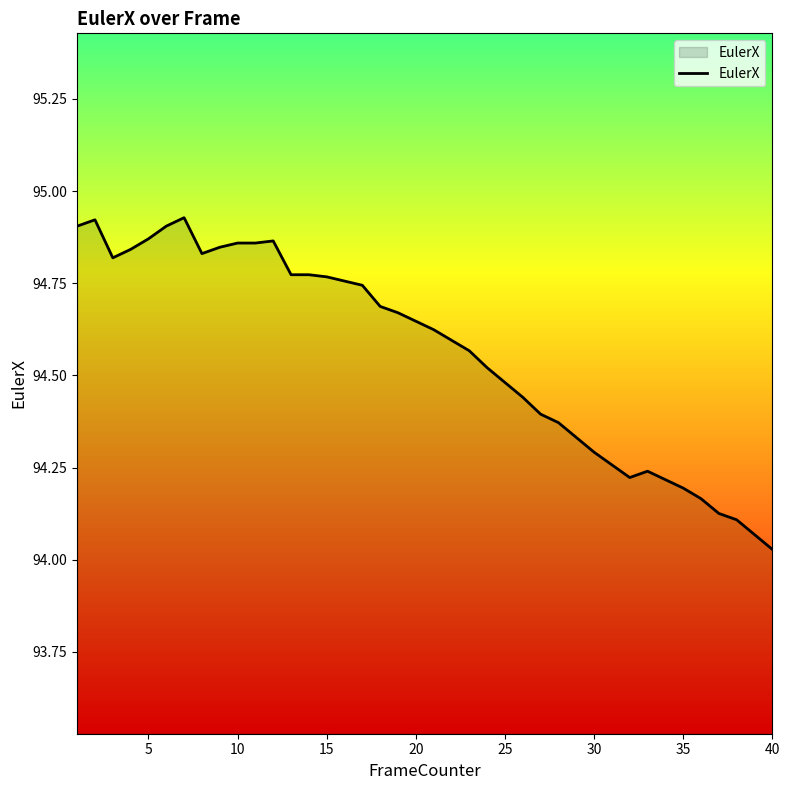

Does the chart have visible grid lines?

No